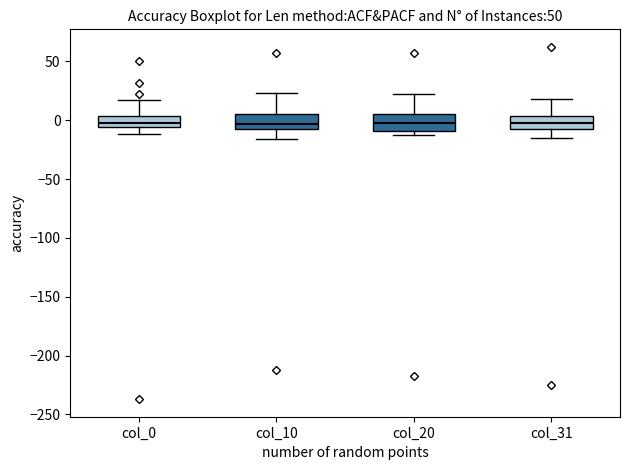

Where is the upper edge of the box for col_10 on the y-axis? The values are not printed on the chart, so give them approximately, as read against the axis.

5